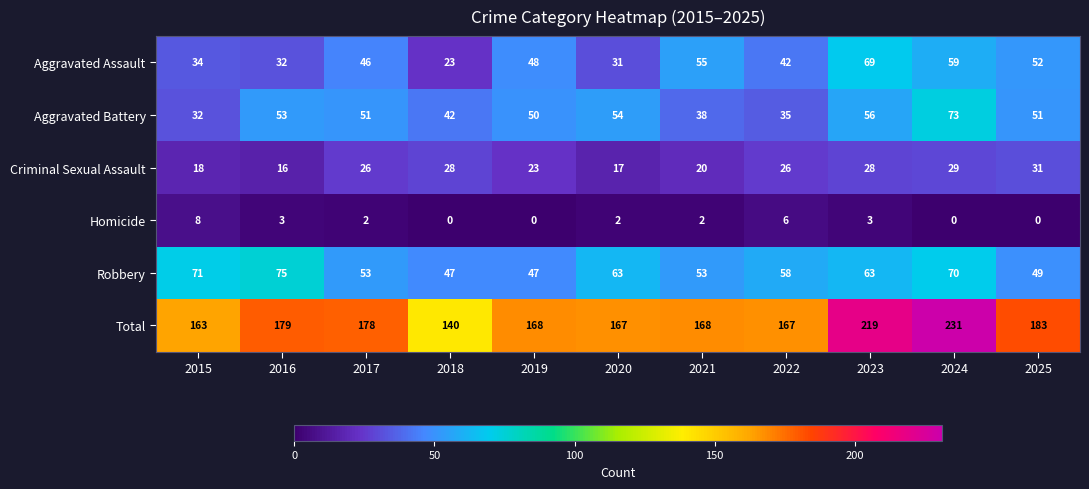

Is the value of Aggravated Battery at 2017 greater than the value of Robbery at 2021?

No